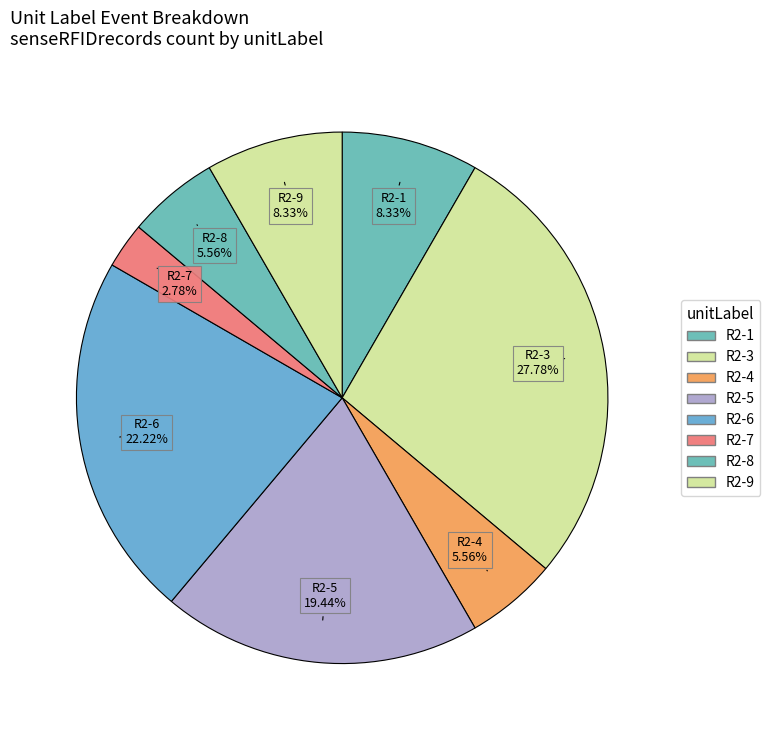

What is the change in value from R2-1 to R2-6?

+5